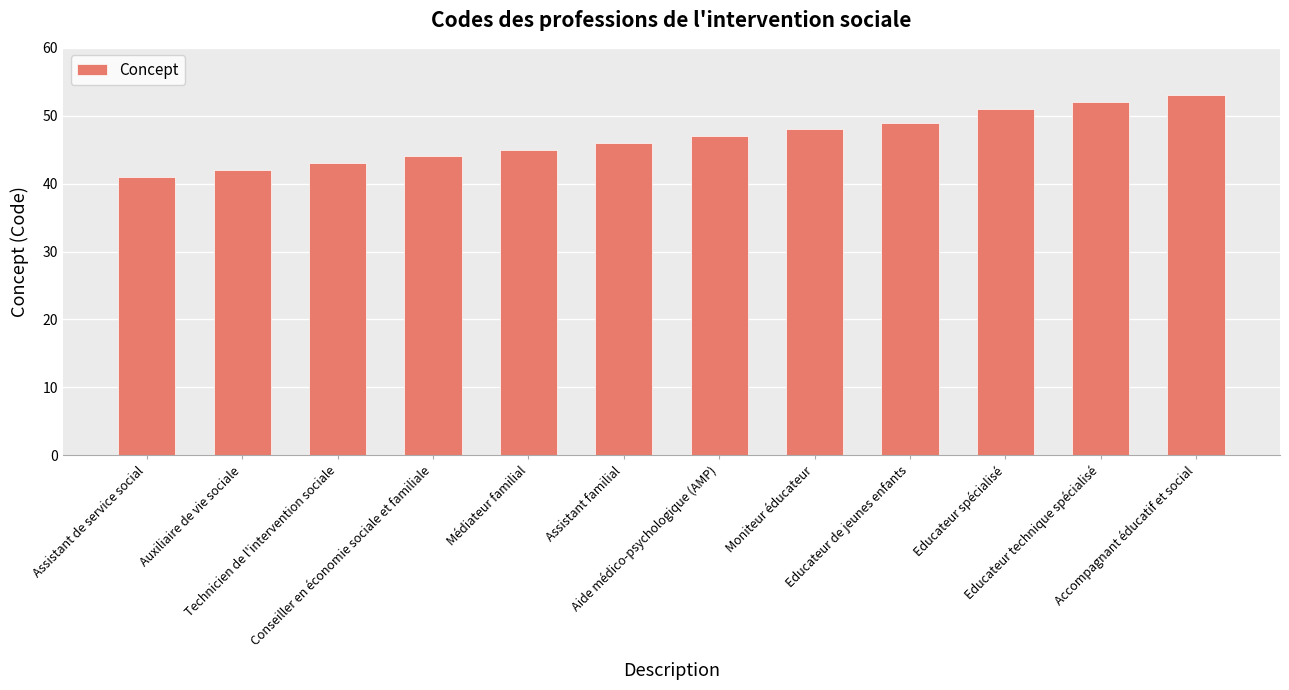

Which has a higher value, Accompagnant éducatif et social or Educateur technique spécialisé?

Accompagnant éducatif et social